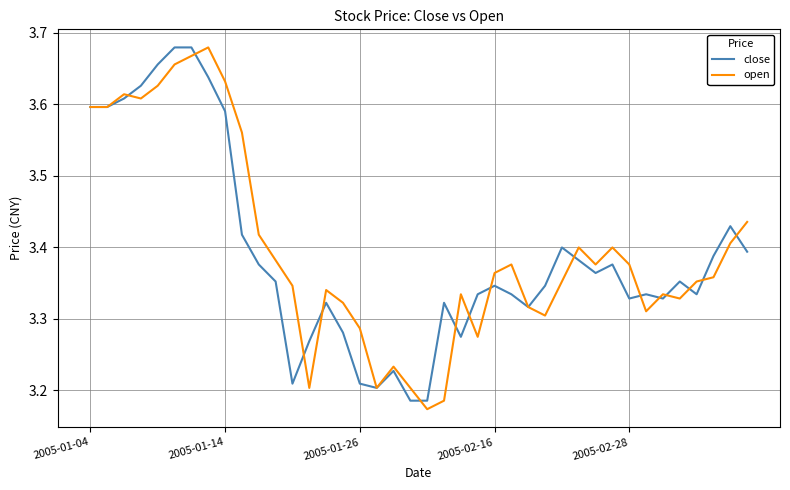

Count the close values in the range 3 to 4.

40